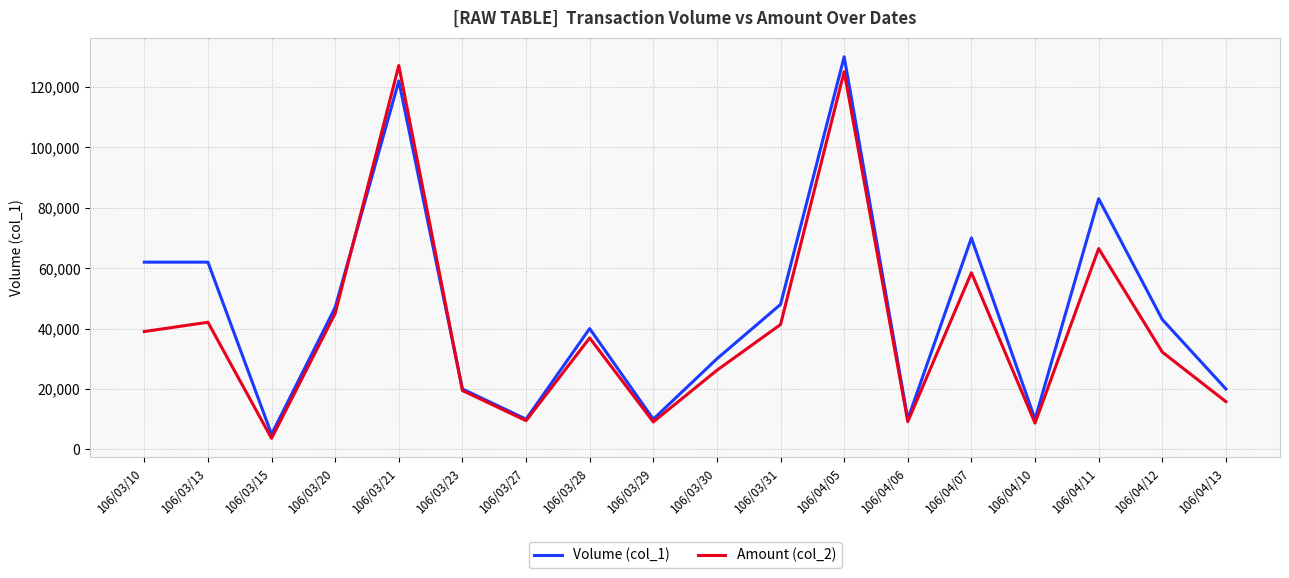

Which series has the largest total across all categories?

Volume (col_1)